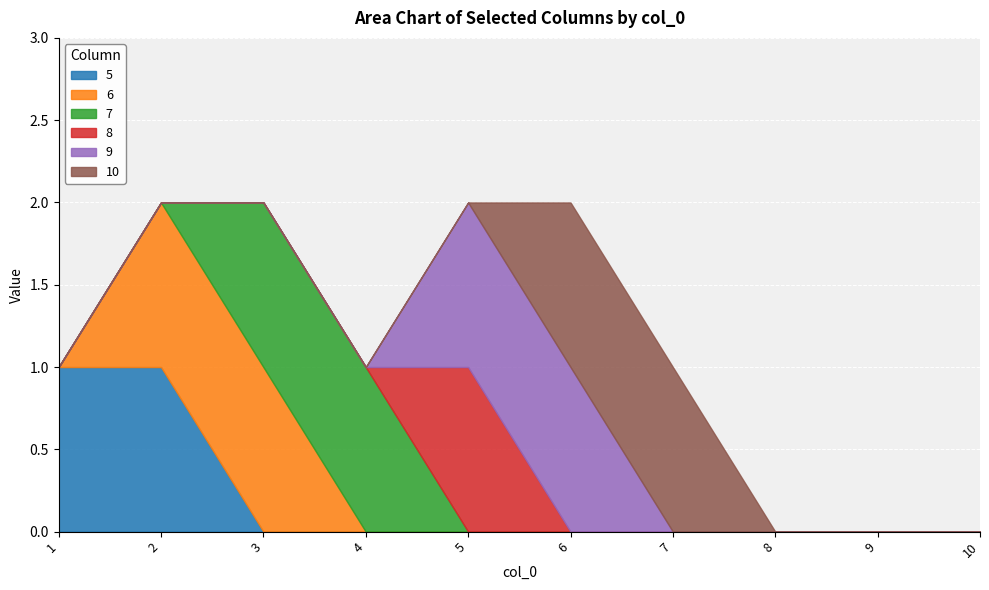

True or false: 10 and 5 intersect in this chart.

False